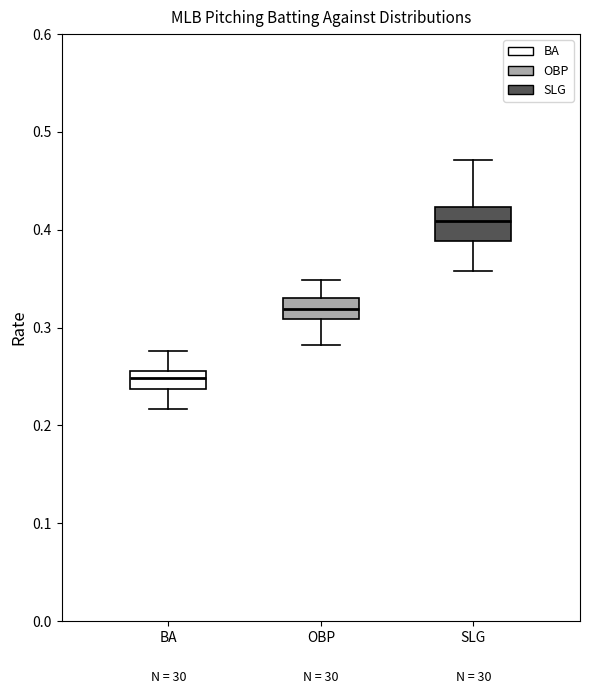

Which box is the tallest, from its lower edge to its upper edge?

SLG